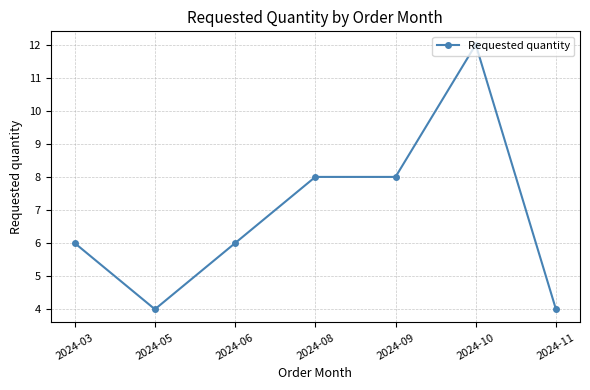

What is the greatest value displayed?

12